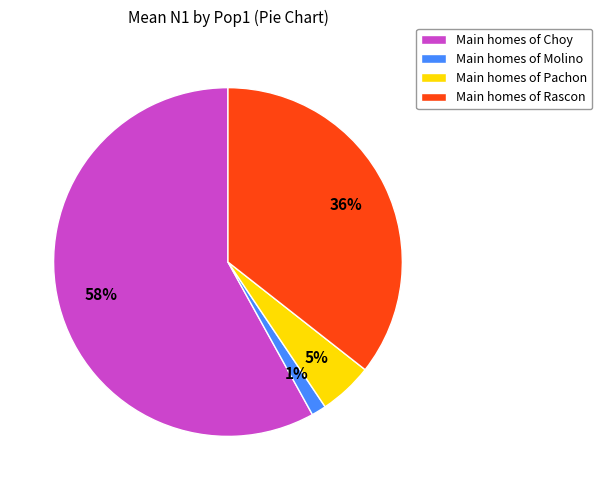

Which slice is the largest?

Main homes of Choy